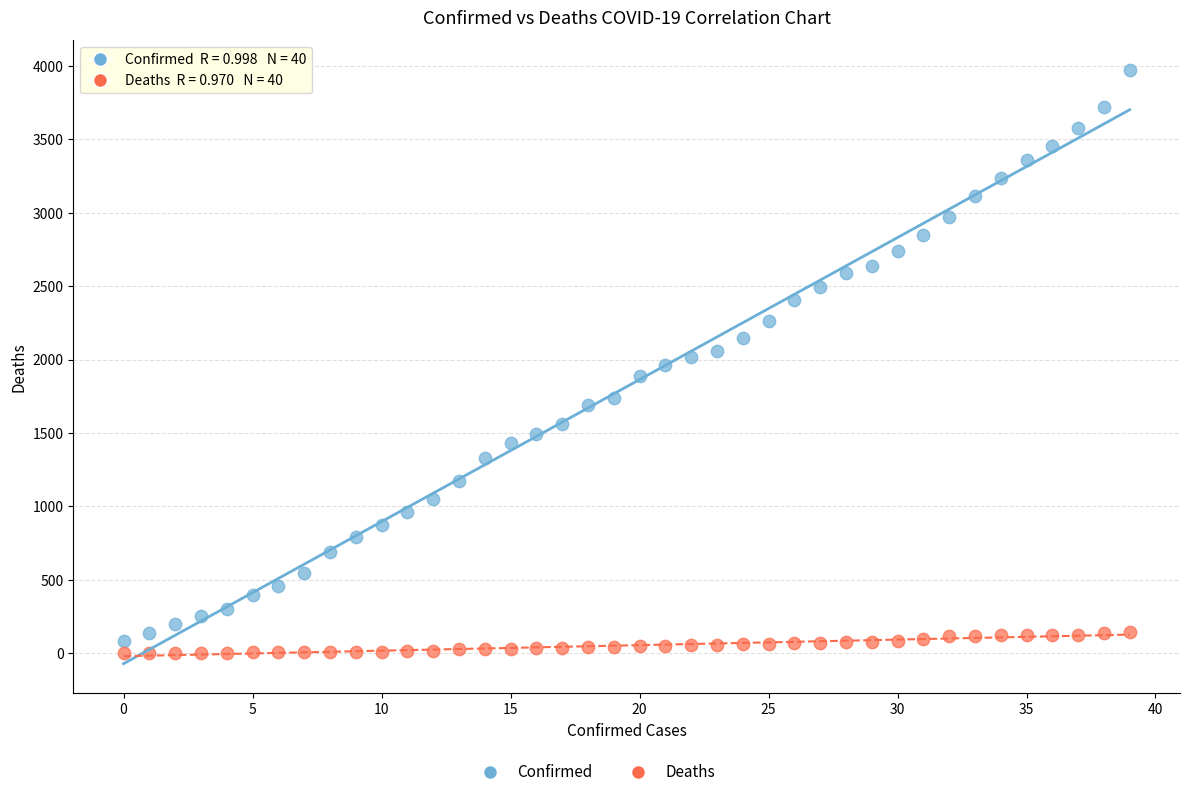

Which series has the largest Y range (max minus min)?

Confirmed